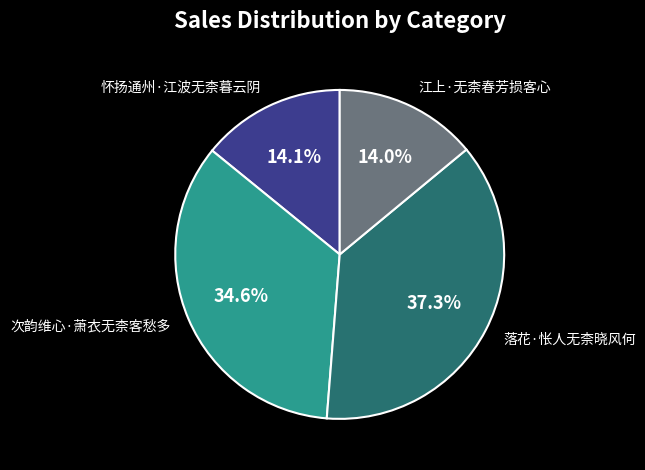

Which slice is the largest?

落花·怅人无柰晓风何